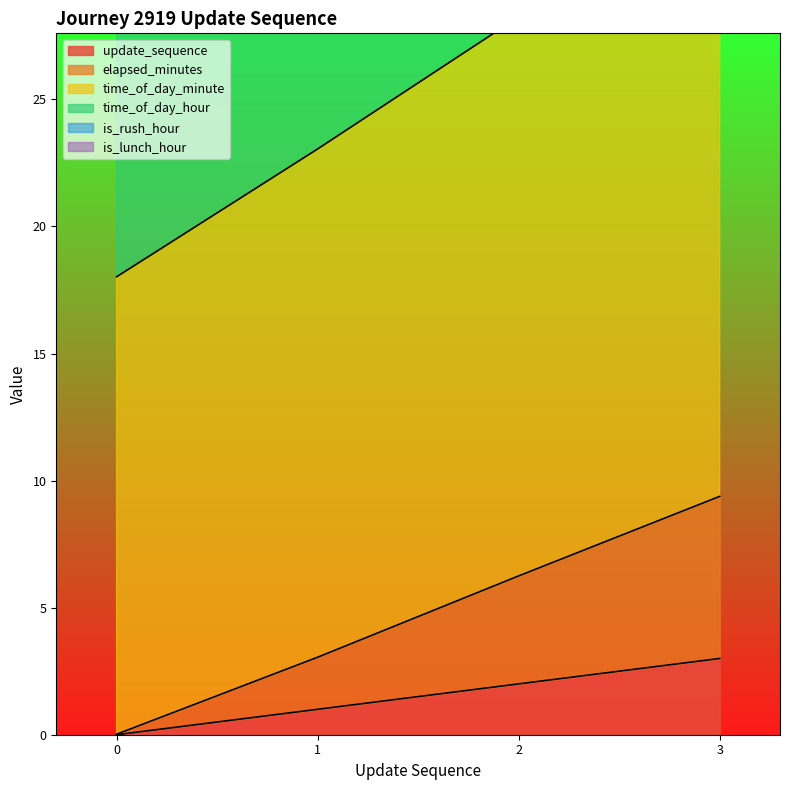

What is the difference between the time_of_day_minute values at 2 and 1?

5.2